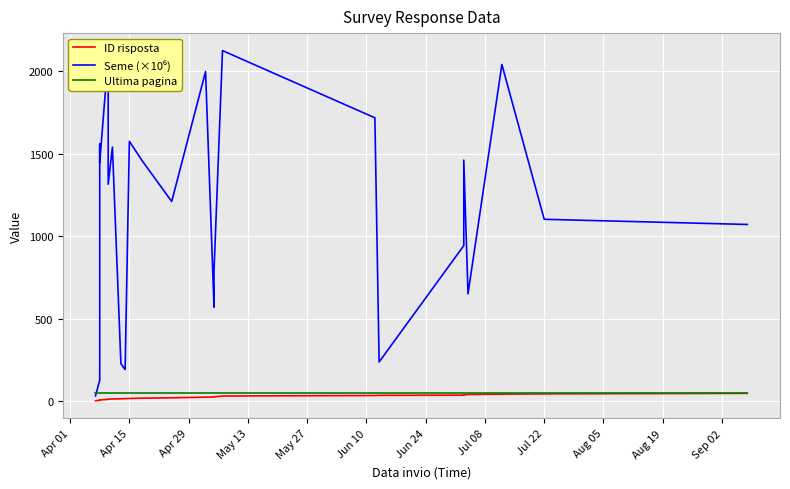

What is the label of the 4th point from the left?

May 13